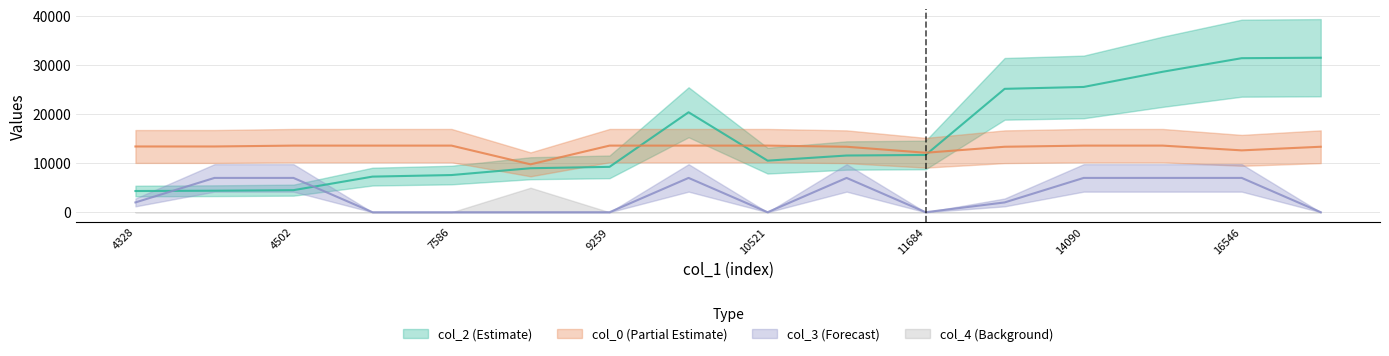

How many data points in col_3 are less than 2000?

7